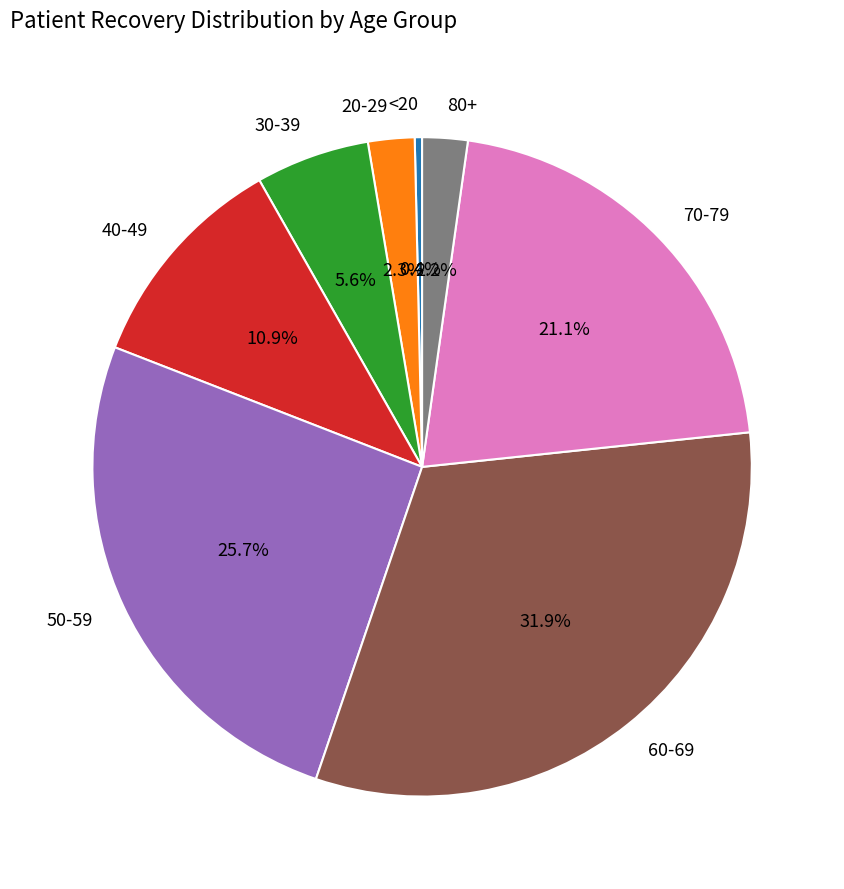

Between 70-79 and 30-39, which is larger?

70-79